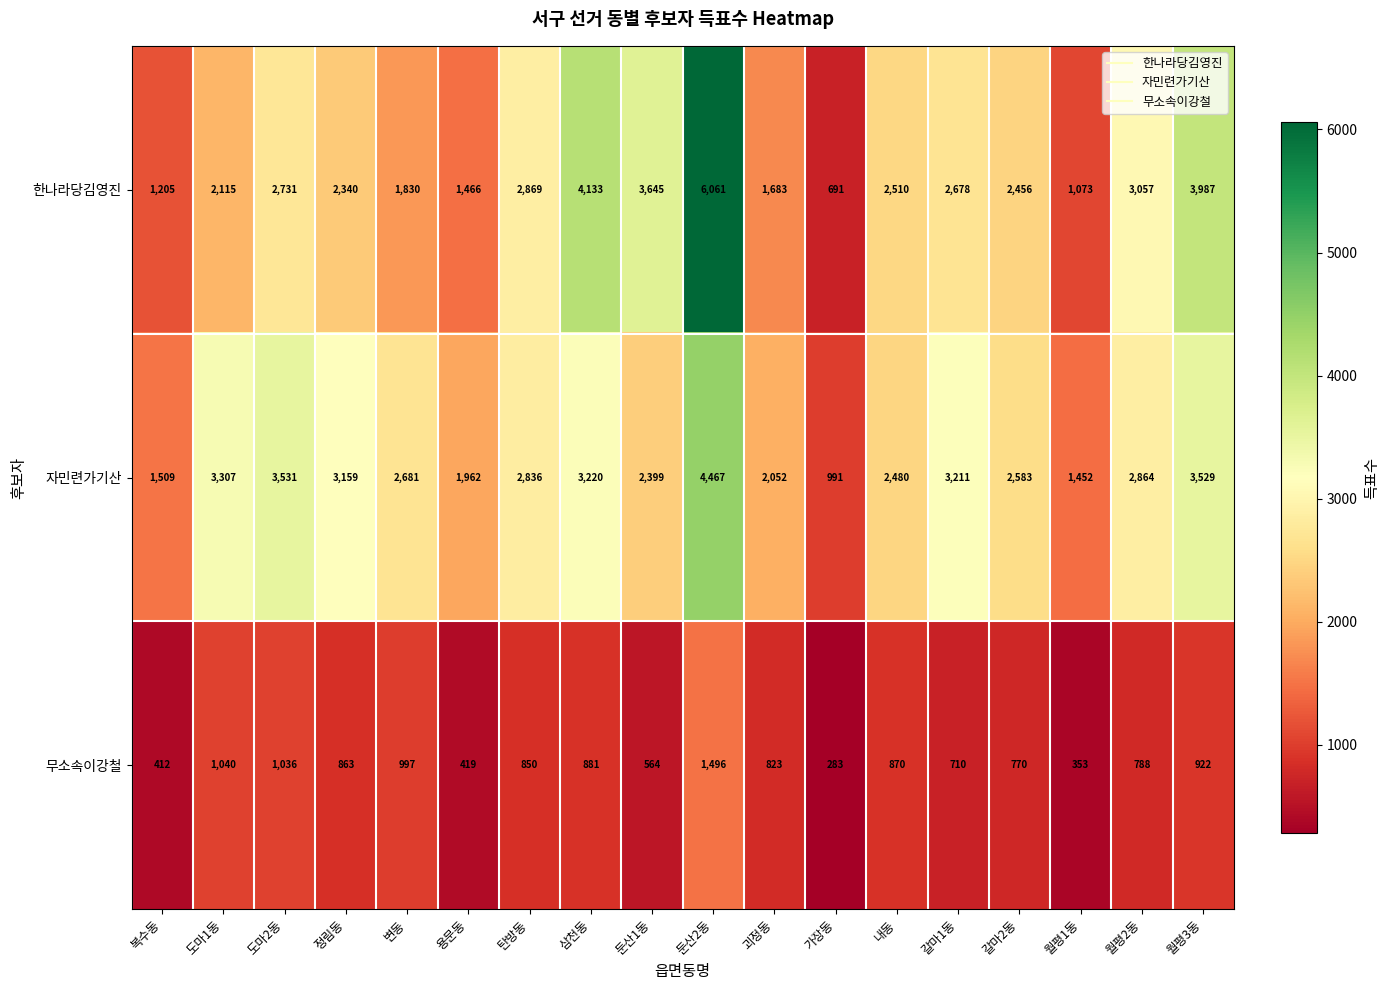

How many data points does each series have?

18